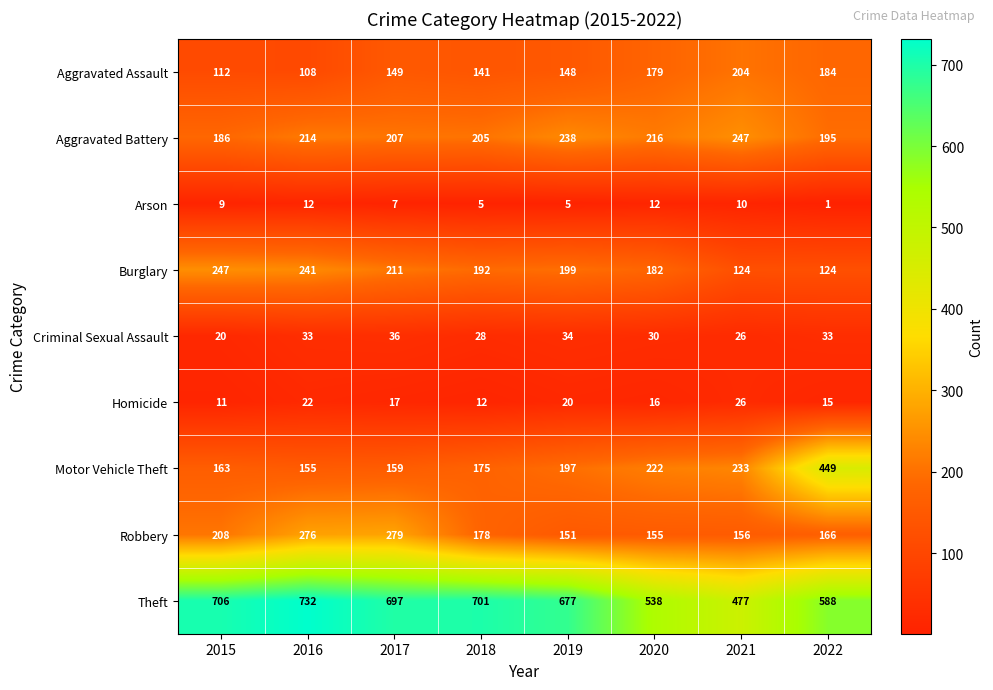

Which series has the largest total across all categories?

Theft